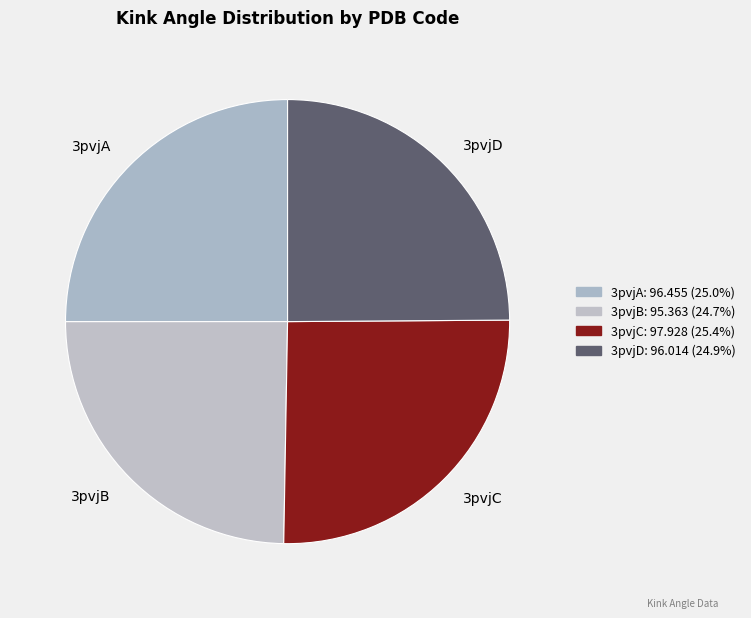

Approximately how many times larger is the value at 3pvjC compared to 3pvjD?

1.0